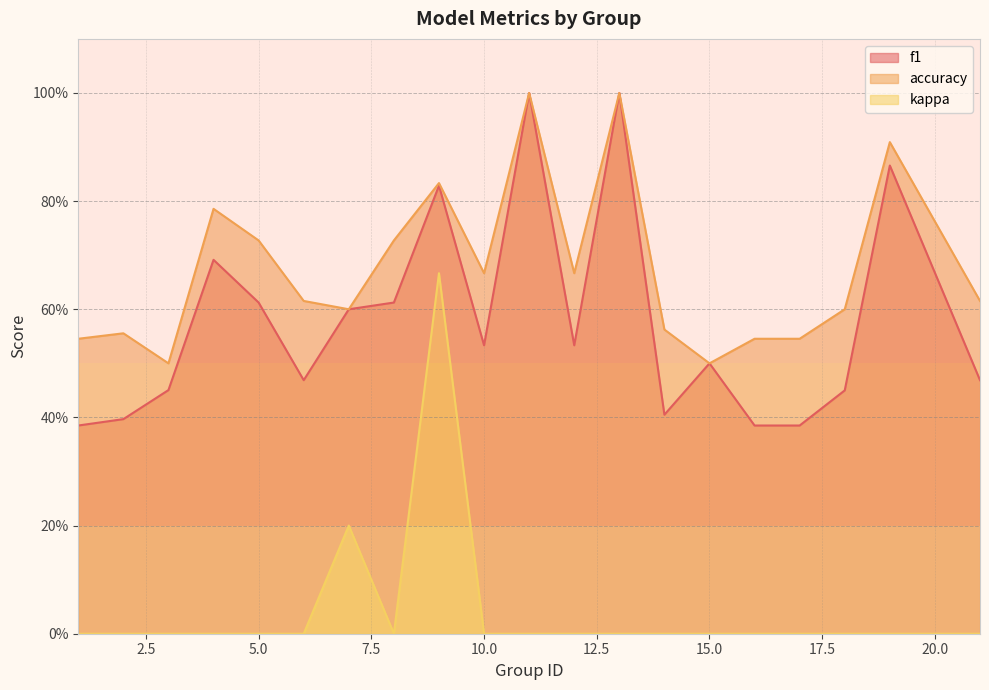

At which category does kappa reach its first local peak?

7